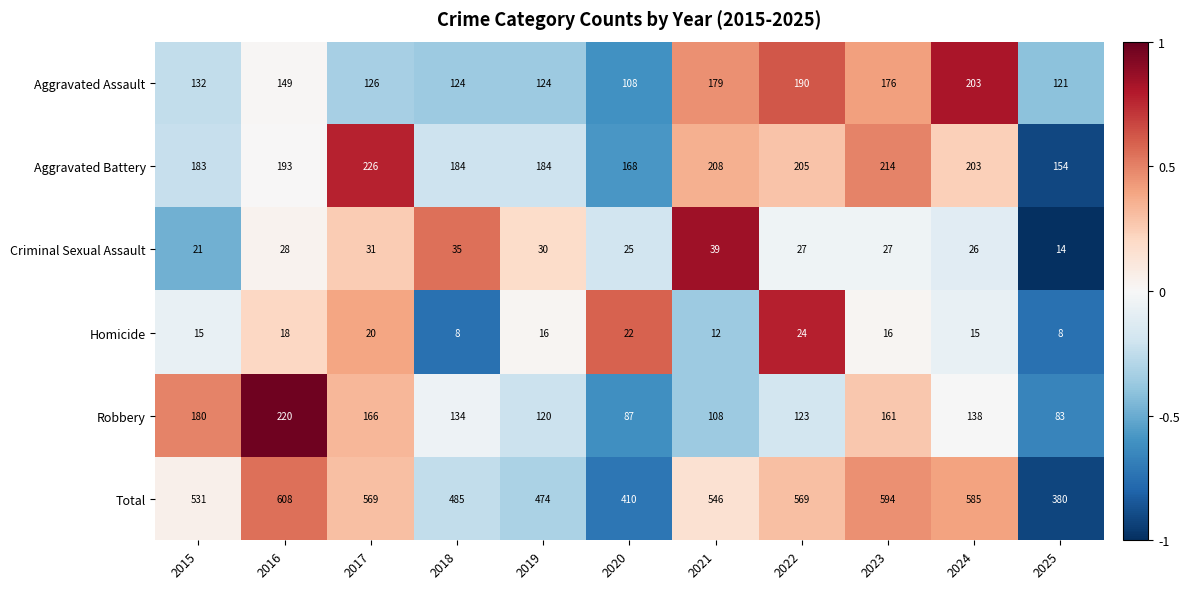

At which category does the chart reach its peak across all series?

2016